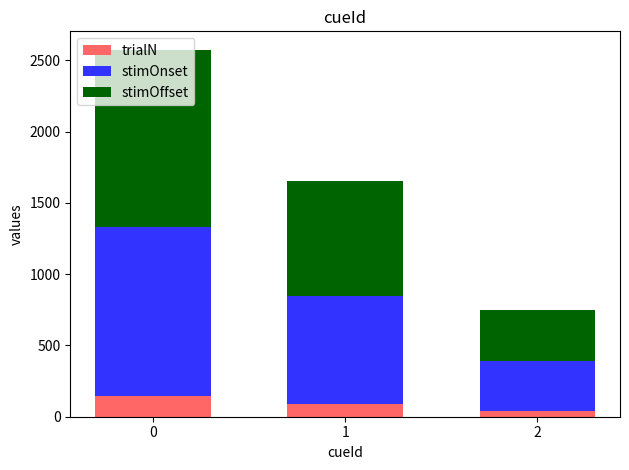

What is the difference between the trialN values at 1 and 0?

55